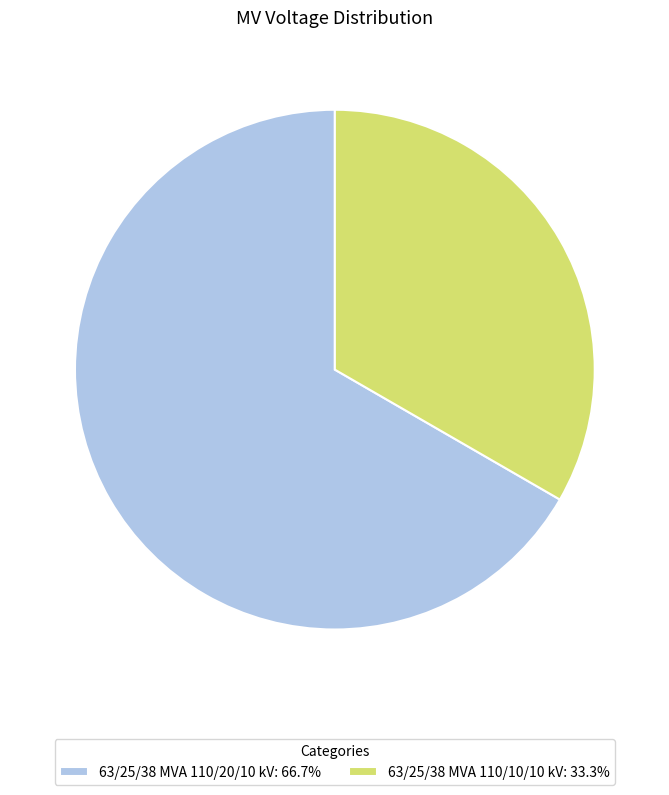

Is it true that 63/25/38 MVA 110/10/10 kV is 27% of the pie?

False